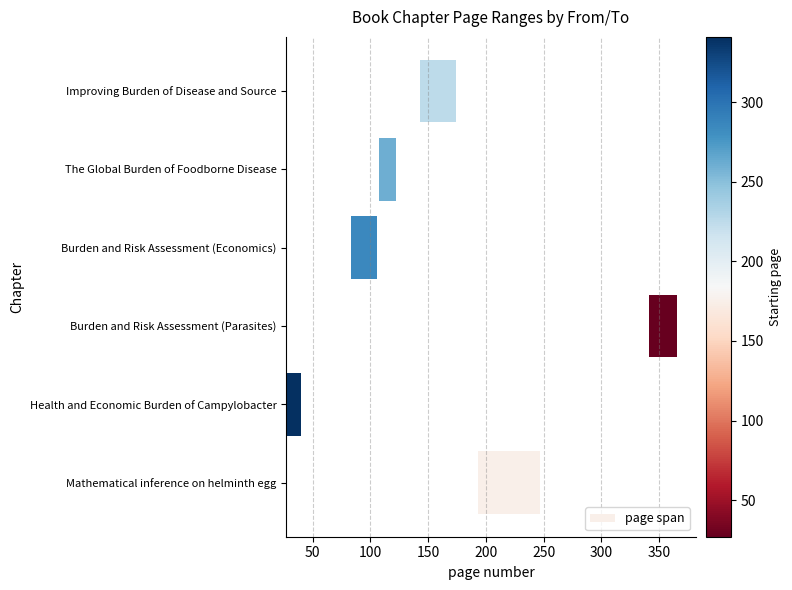

What is the value of the 2nd bar from the left?

13